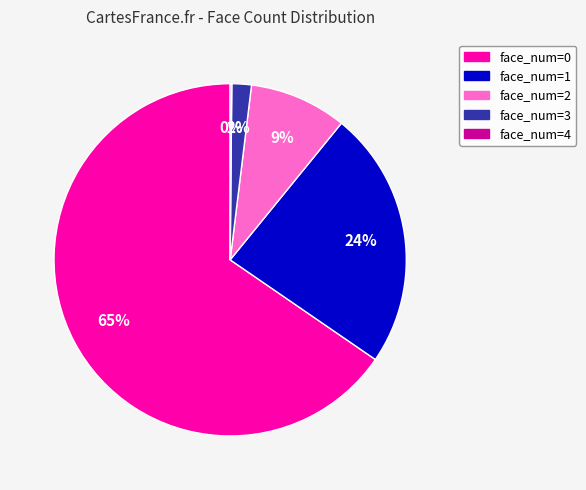

To the nearest percent, what is the average slice percentage?

20%